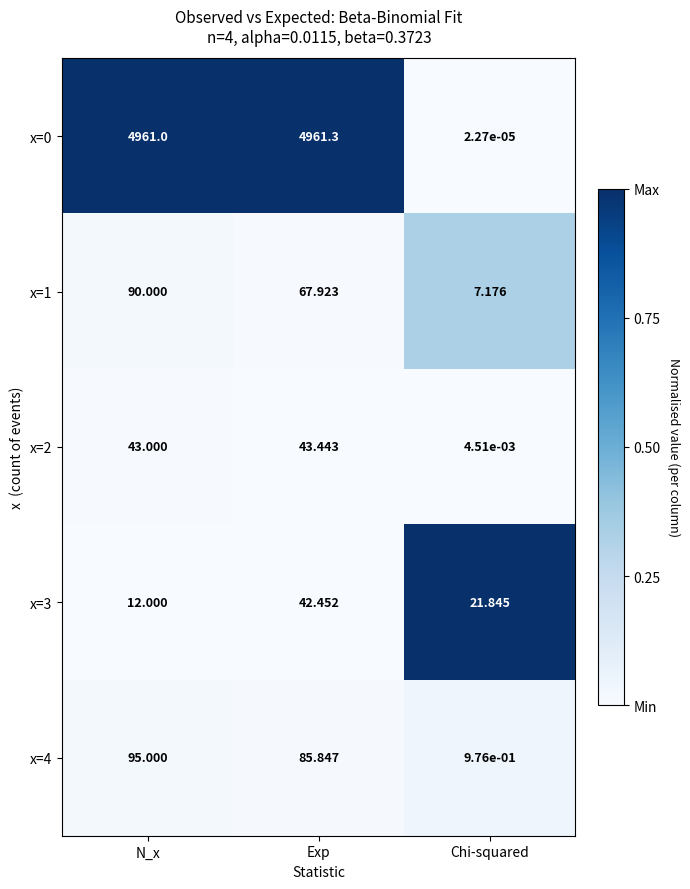

At which label does x=4 reach its peak?

N_x